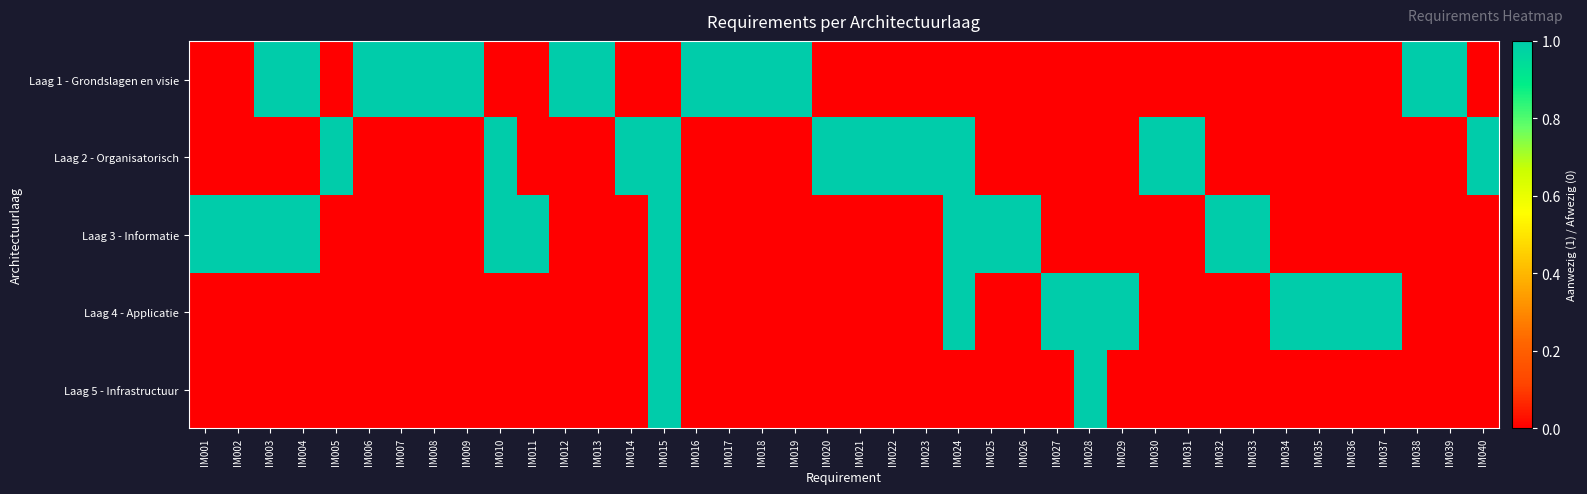

How many categories are shown in the chart?

40